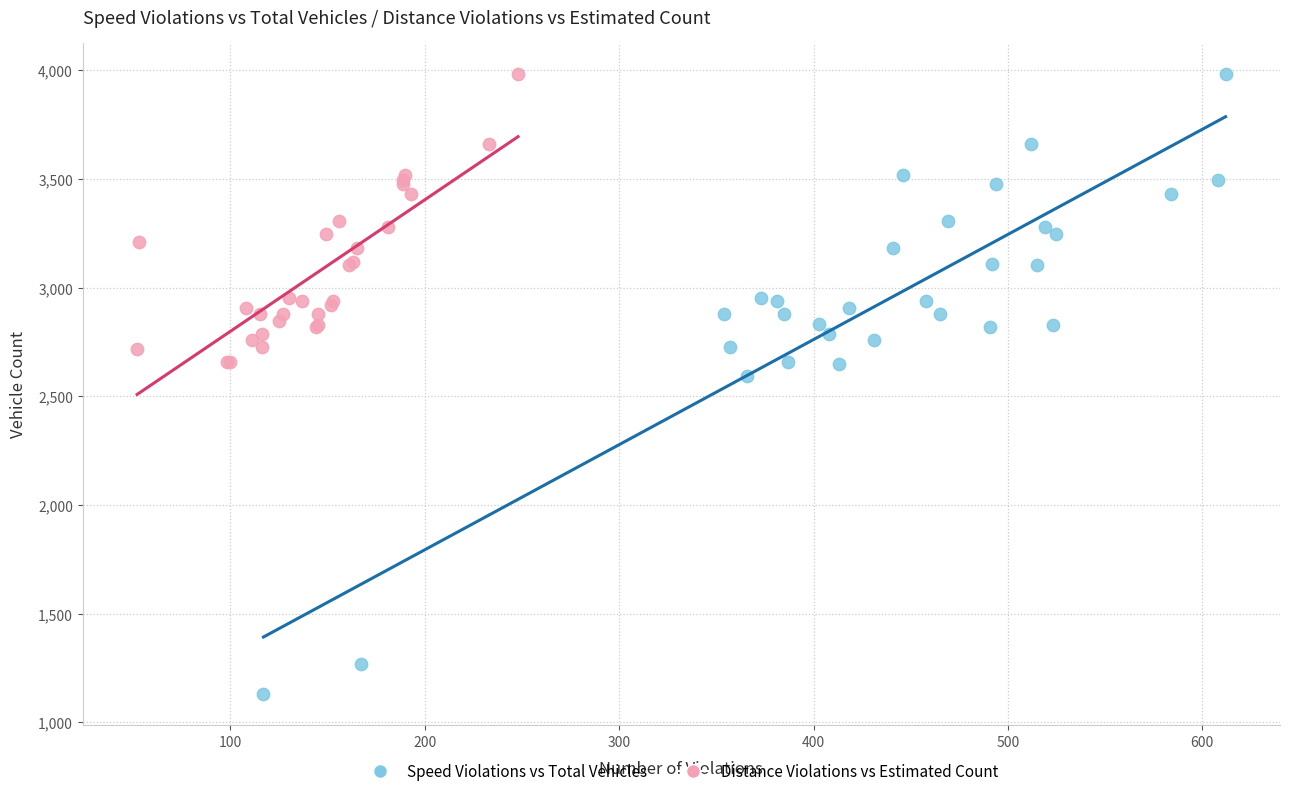

Which series has the largest Y range (max minus min)?

Speed Violations vs Total Vehicles